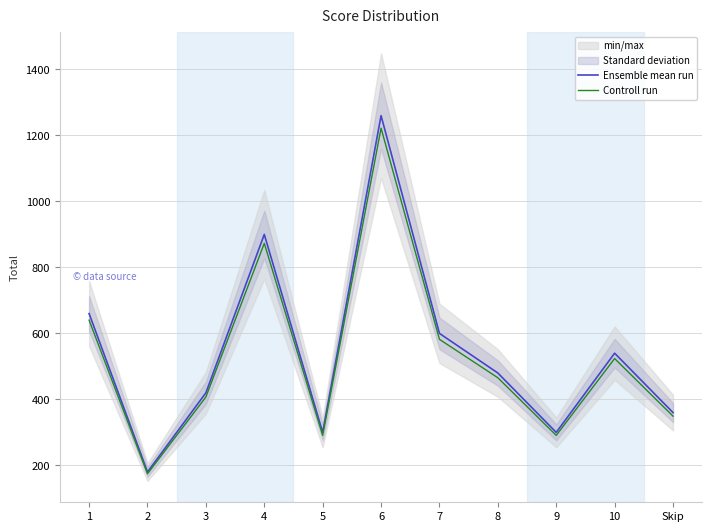

Which series has the widest spread of values?

Ensemble mean run